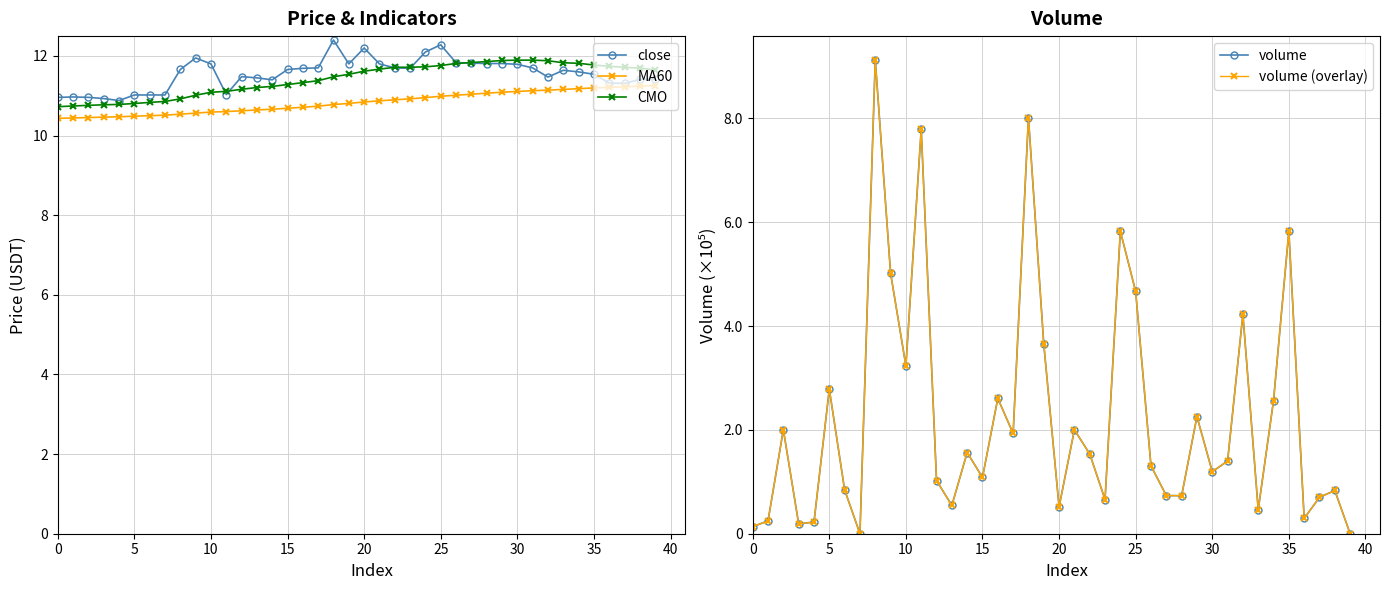

How many times do close and CMO cross each other?

5